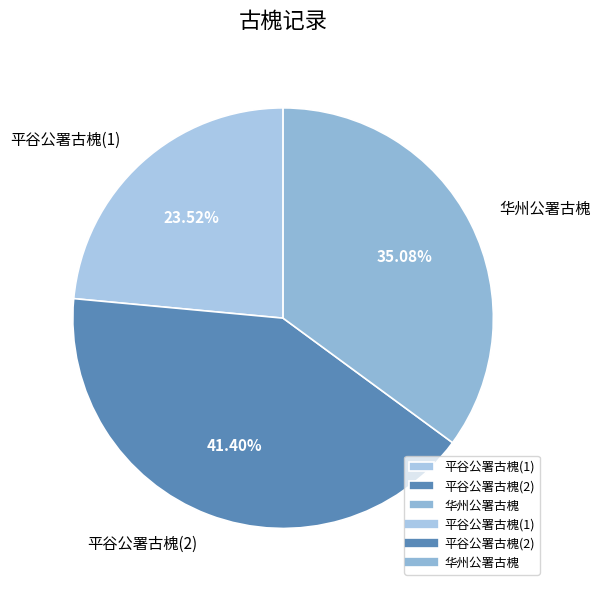

To the nearest percent, what is the difference between the largest and smallest slice percentages?

18%